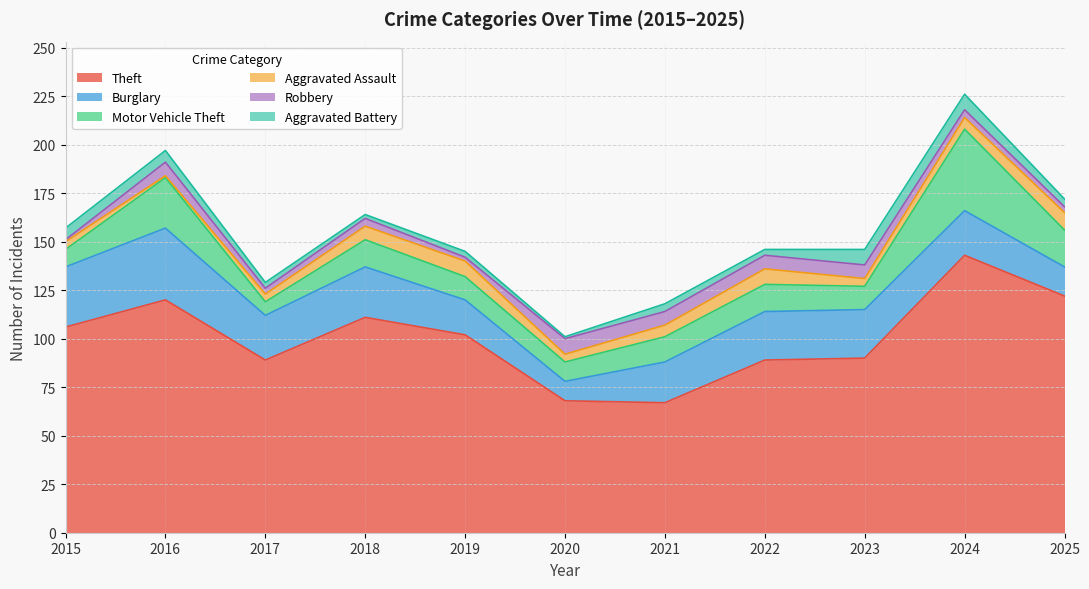

True or false: Aggravated Battery has a value of 4 at 2019.

False